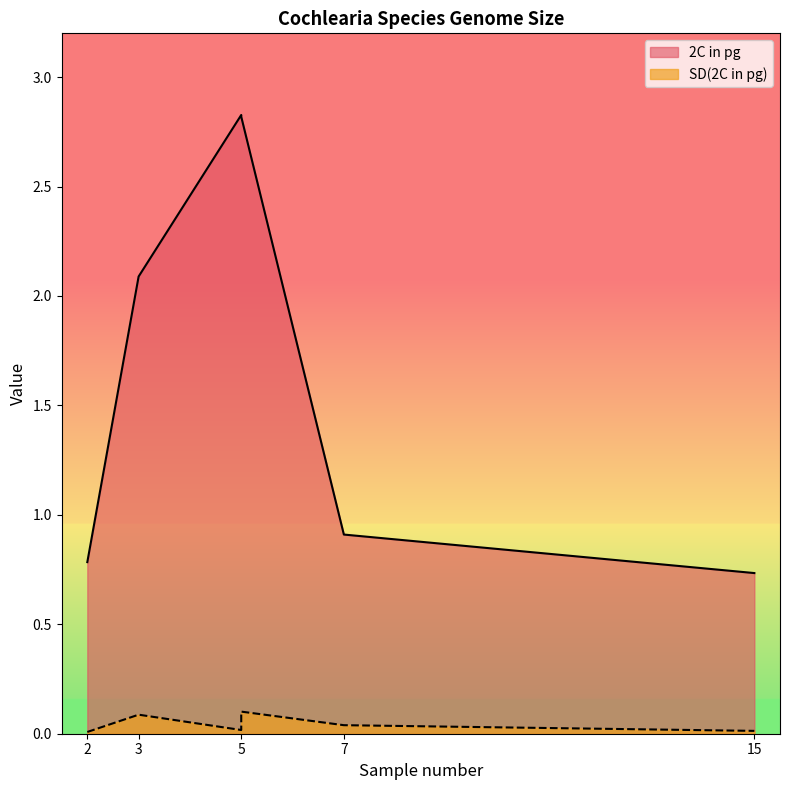

Where is 2C in pg nearest to the value 1?

7